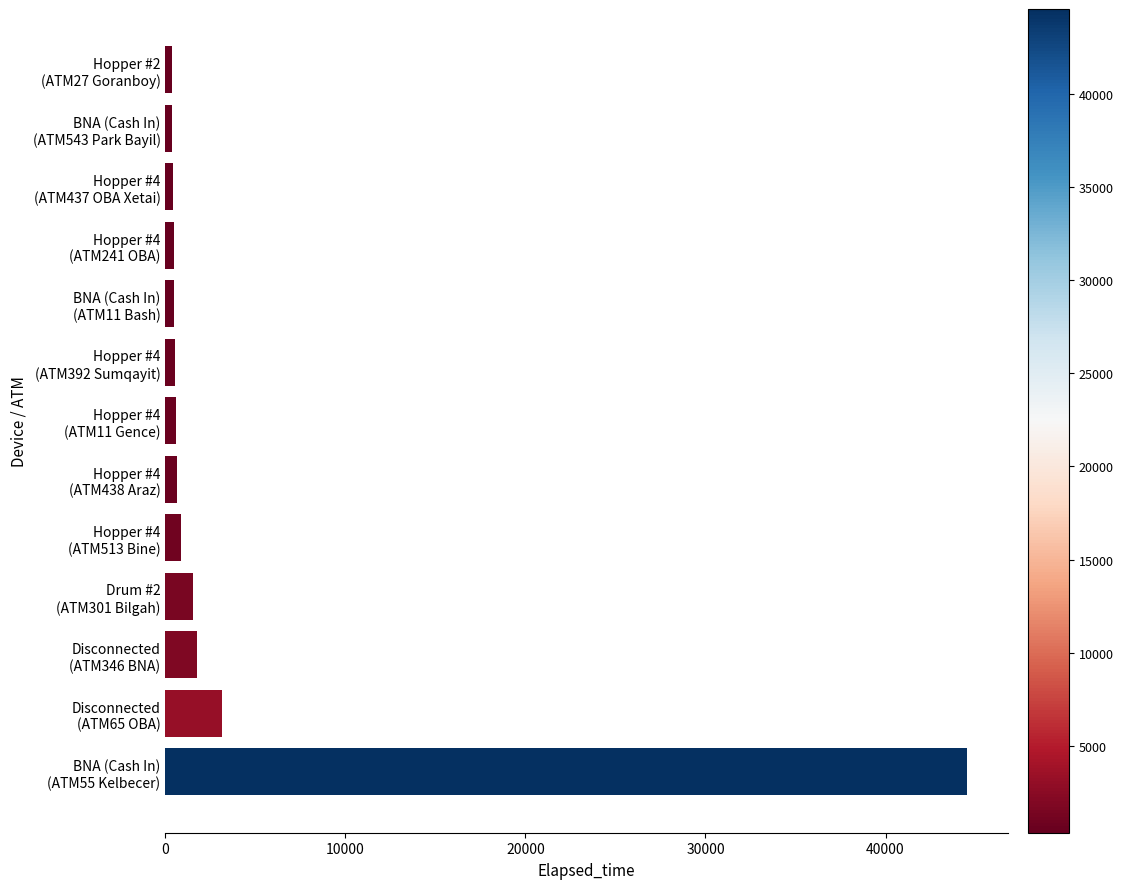

What is the difference between the maximum and minimum values?

44205